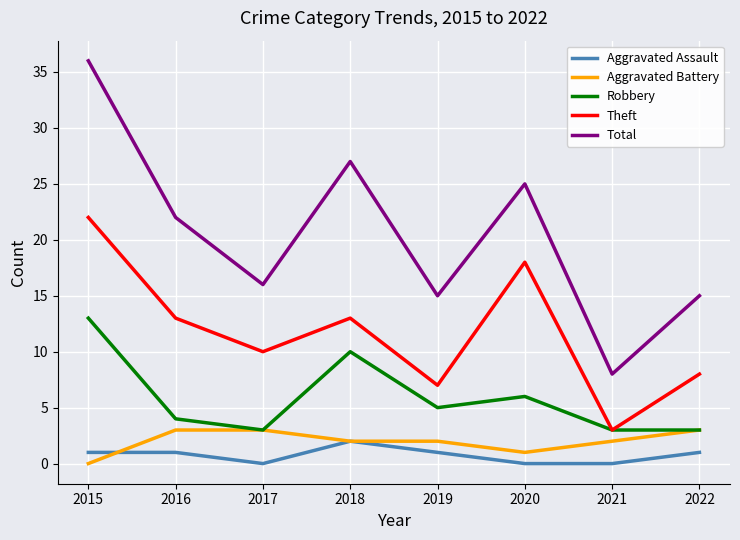

True or false: Theft has a value of 8 at 2020.

False